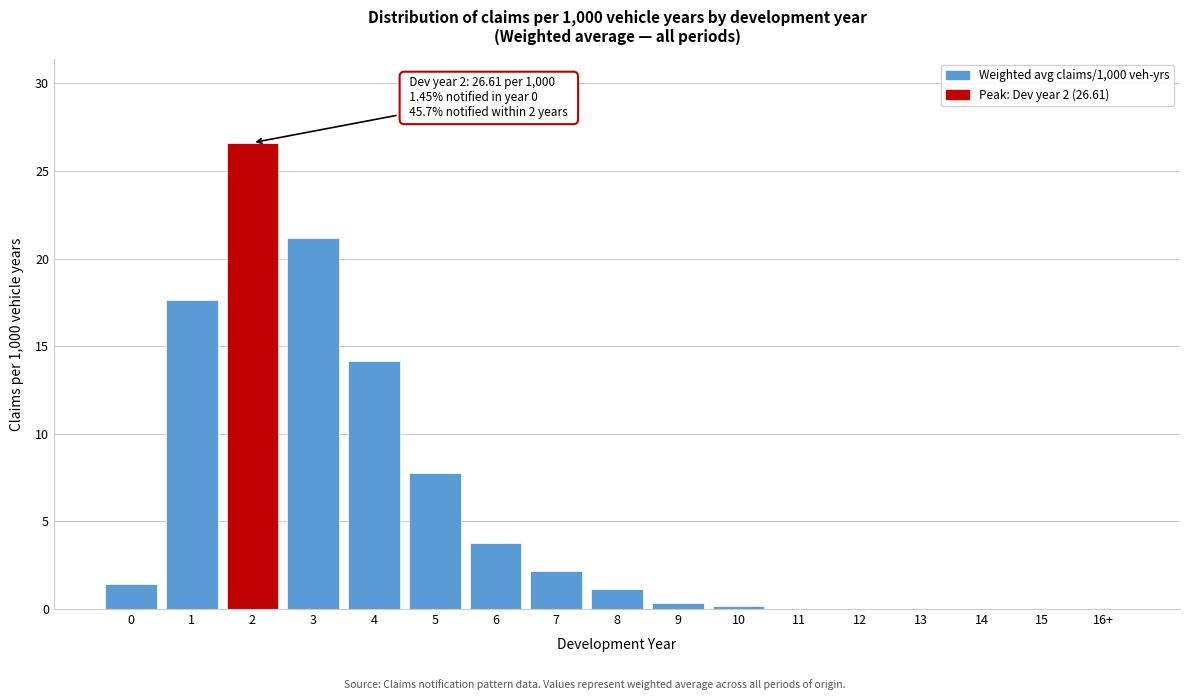

Reading right to left, what are all the values shown in this chart?

16+=0.0	15=0.0	14=0.0	13=0.0	12=0.0	11=0.0	10=0.2	9=0.3	8=1.1	7=2.2	6=3.7	5=7.7	4=14.2	3=21.2	2=26.6	1=17.6	0=1.5